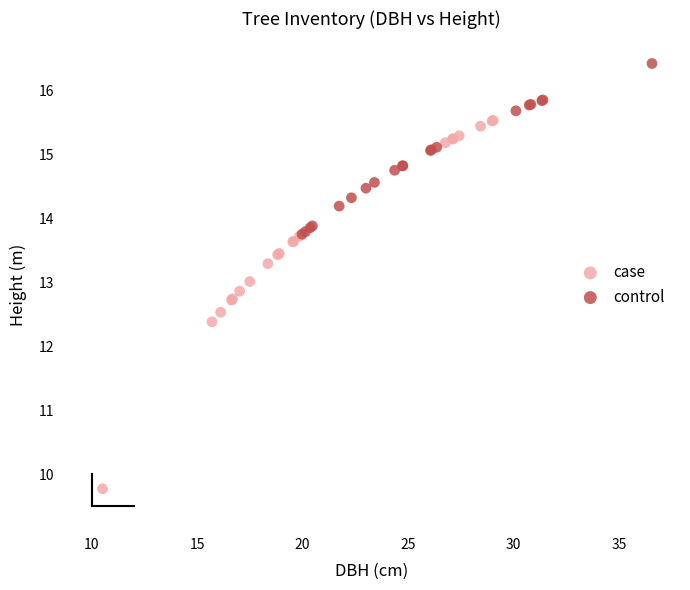

Which series contains the highest Y value?

control